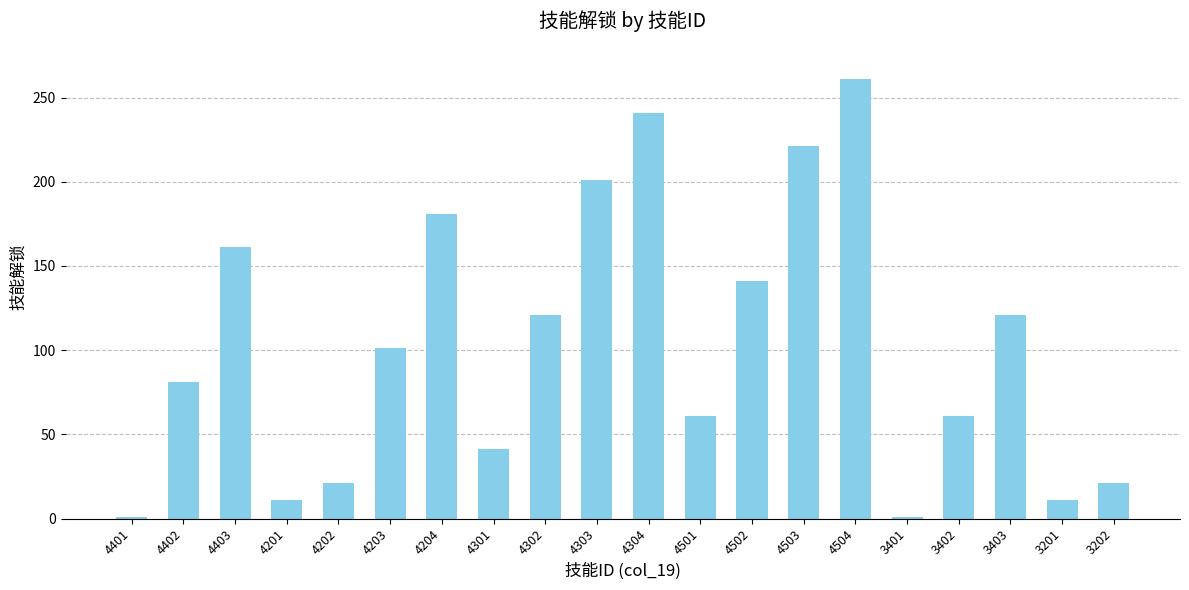

Are the bars horizontal?

No